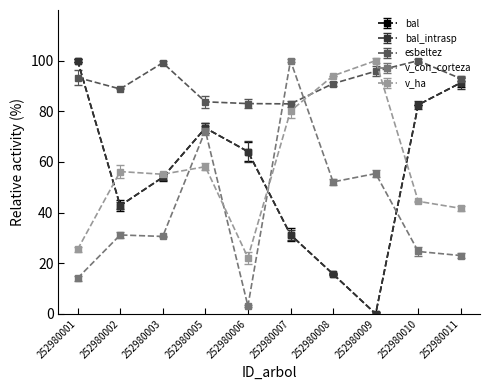

The value of bal_intrasp at 252980003 is 94.7. True or false?

False